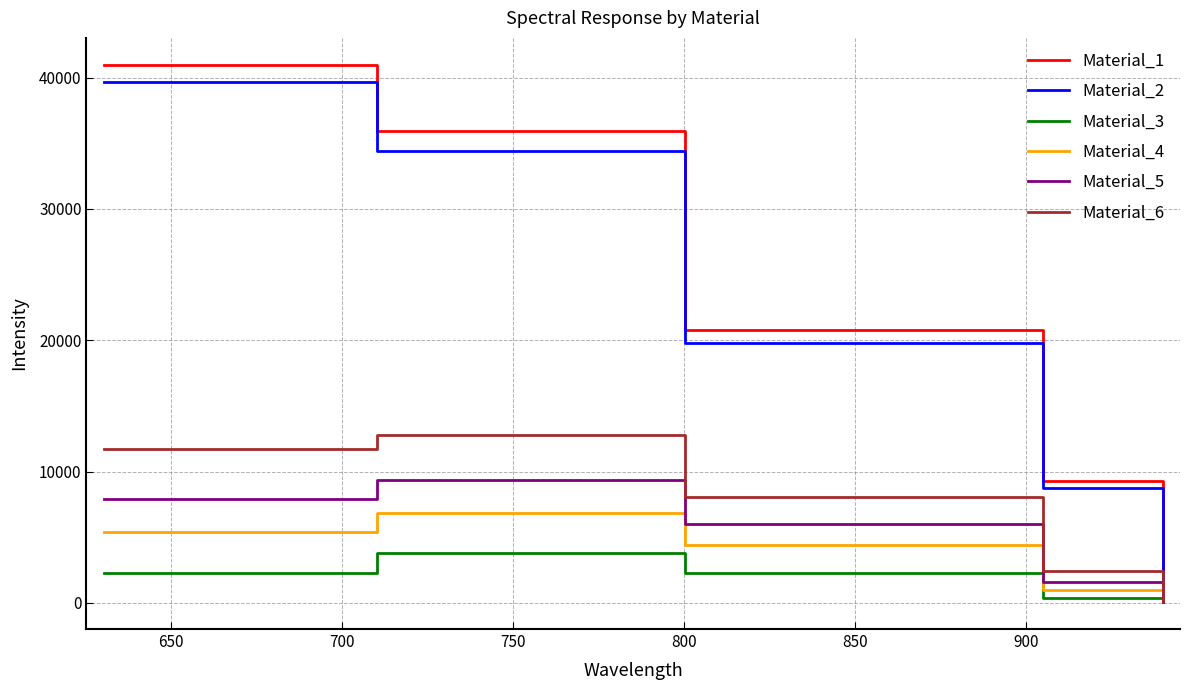

In Material_6, how many points are higher than both neighbors (excluding endpoints)?

1